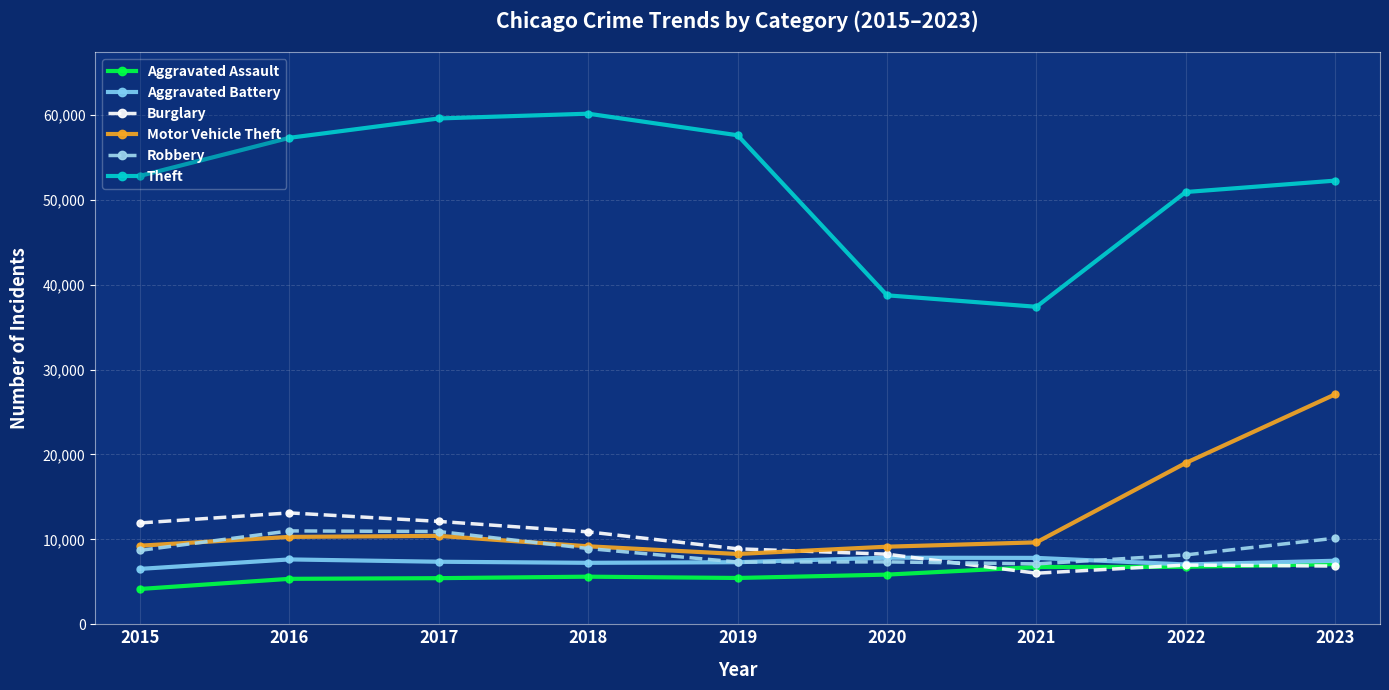

Where do Aggravated Assault and Burglary first cross each other?

2020 and 2021